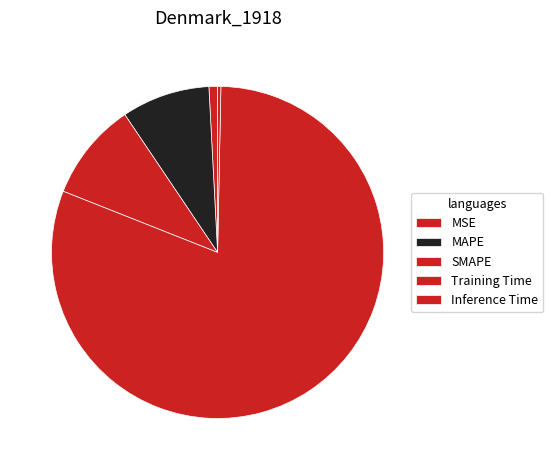

Does Training Time represent more than half of the total?

Yes